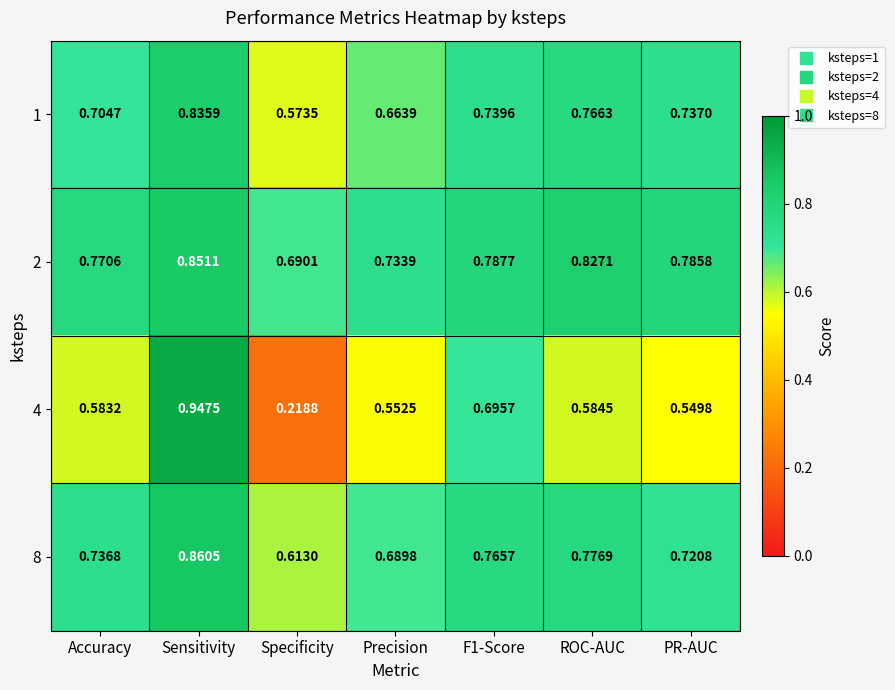

At which category does the chart reach its minimum across all series?

Specificity